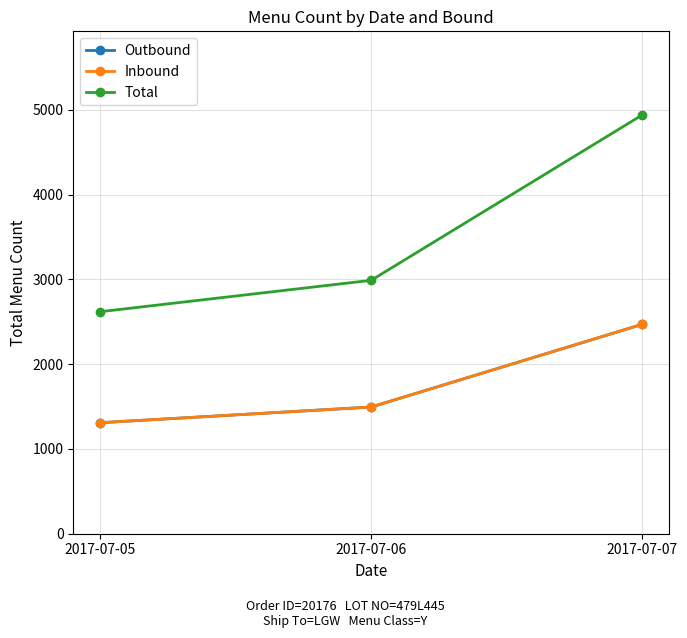

The value of Total at 2017-07-05 is 1793. True or false?

False